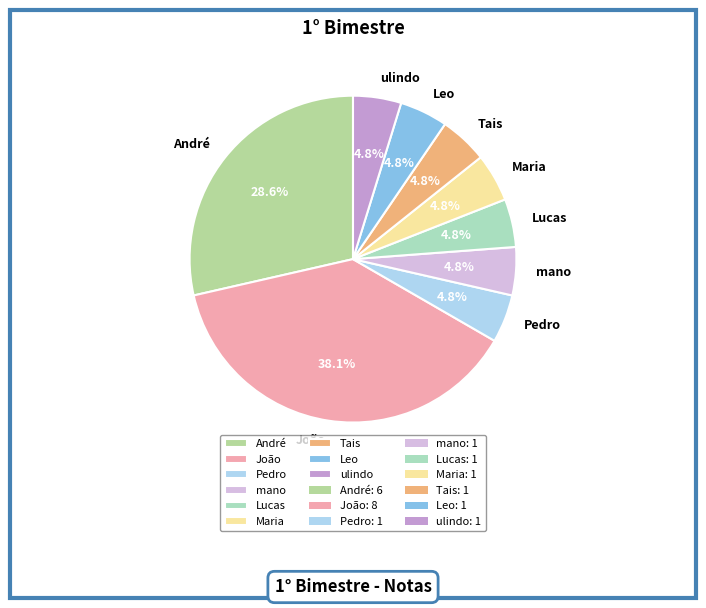

The Tais slice represents 5% of the pie. True or false?

True